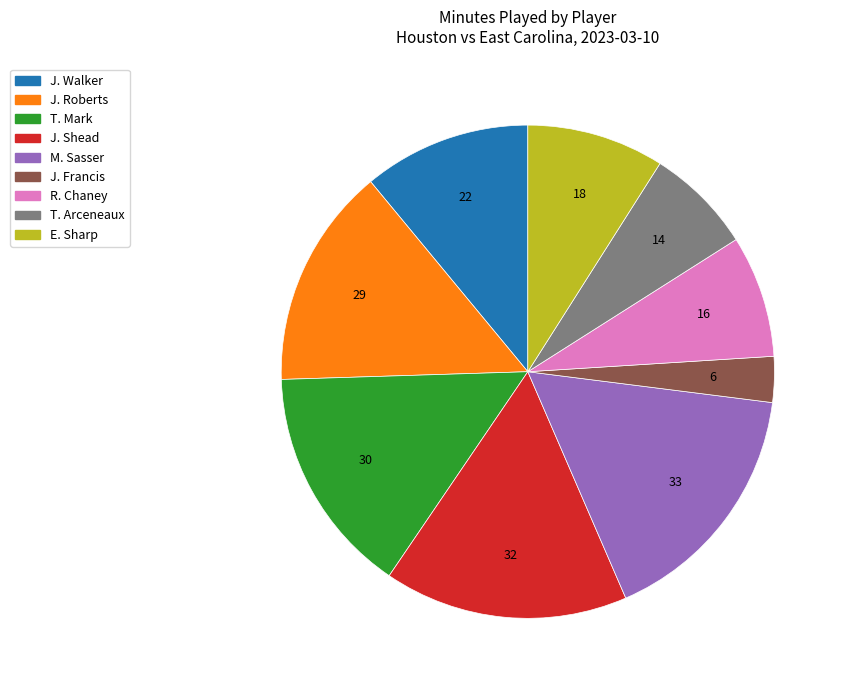

Rank the categories by value from lowest to highest.

J. Francis, T. Arceneaux, R. Chaney, E. Sharp, J. Walker, J. Roberts, T. Mark, J. Shead, M. Sasser